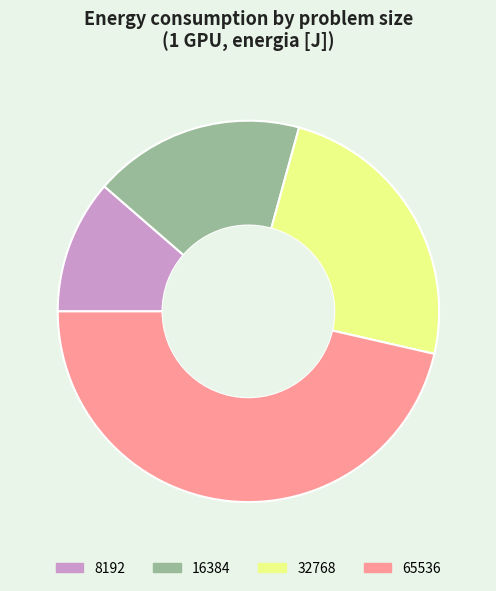

Approximately how many times larger is the value at 16384 compared to 65536?

0.4